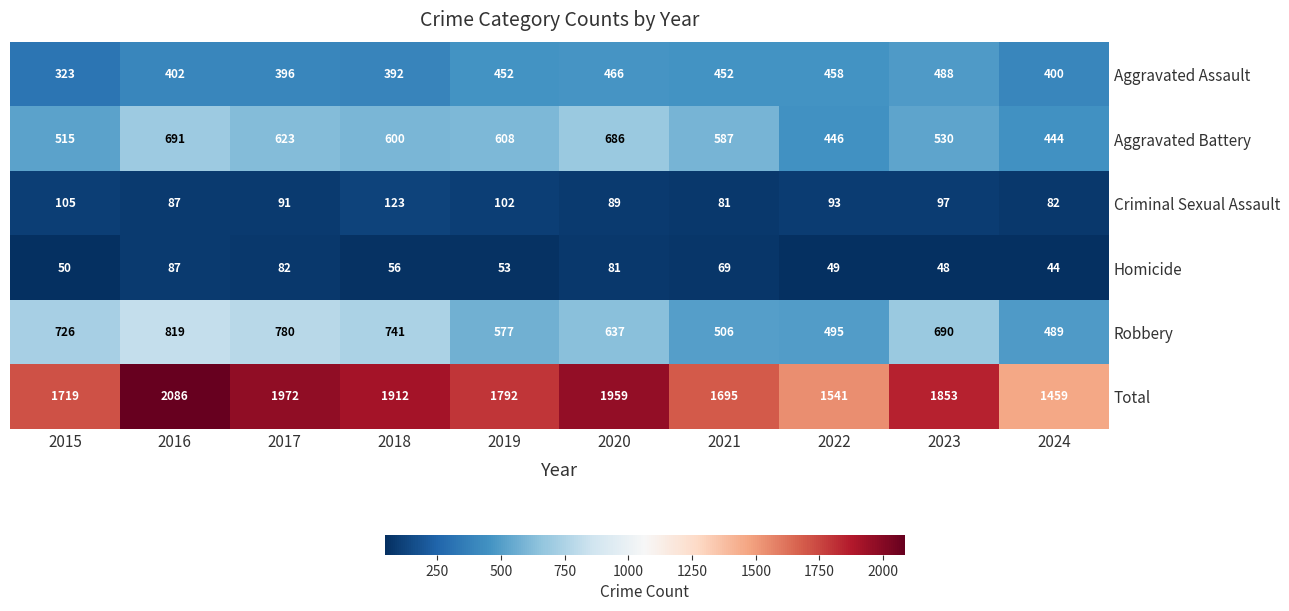

Which label corresponds to the smallest value in the chart?

2024